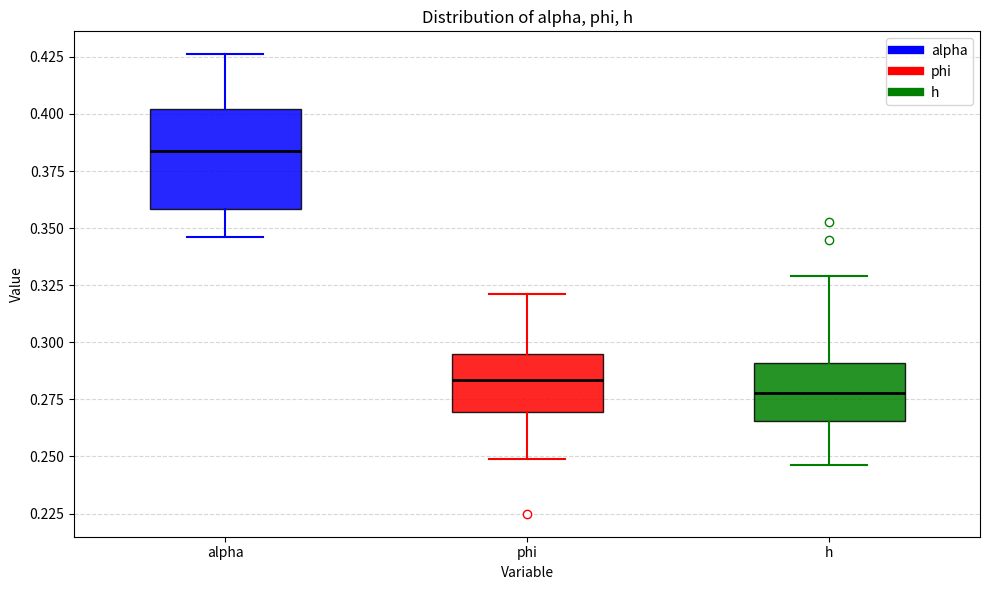

Reading left to right, read every box against the y-axis: the position of its median line, the range the box covers, and the ends of its whiskers. The values are not printed on the chart, so give them approximately, as read against the axis.

alpha: median 0.385, box 0.360 to 0.400, whiskers 0.345 to 0.425
phi: median 0.285, box 0.270 to 0.295, whiskers 0.250 to 0.320
h: median 0.280, box 0.265 to 0.290, whiskers 0.245 to 0.330